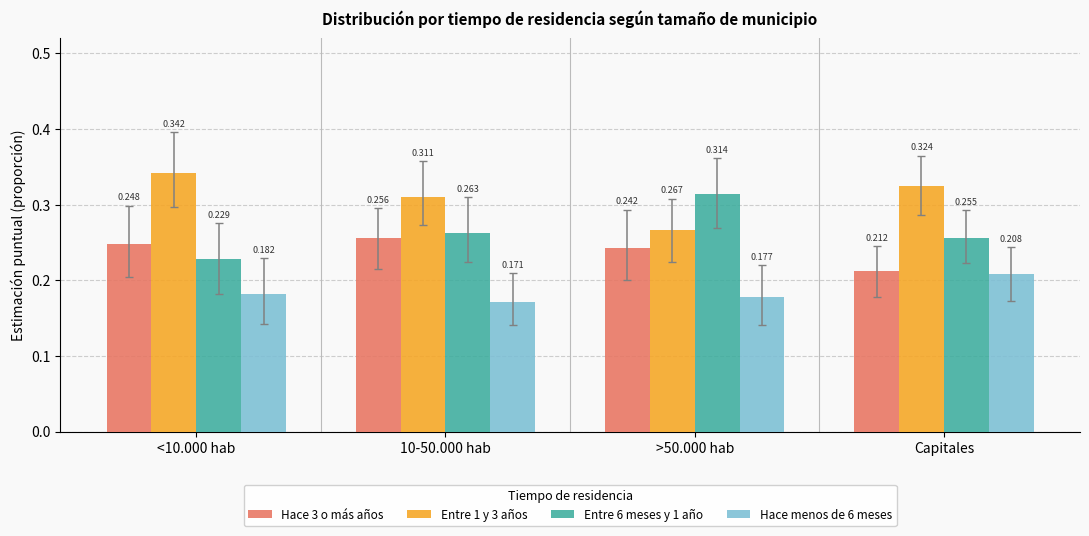

At how many categories does at least one series exceed 0?

4